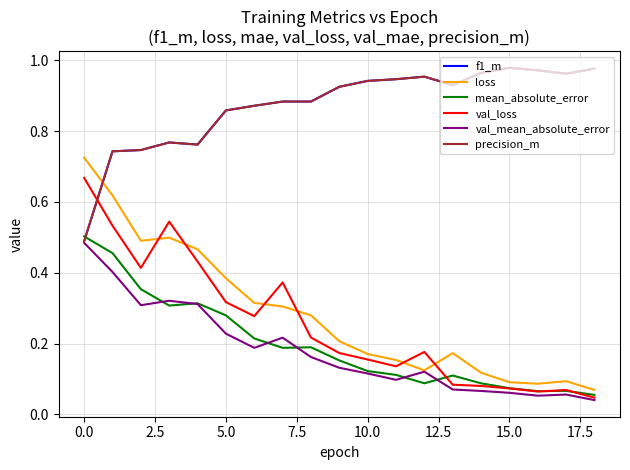

How many intersections are there between precision_m and val_loss?

1